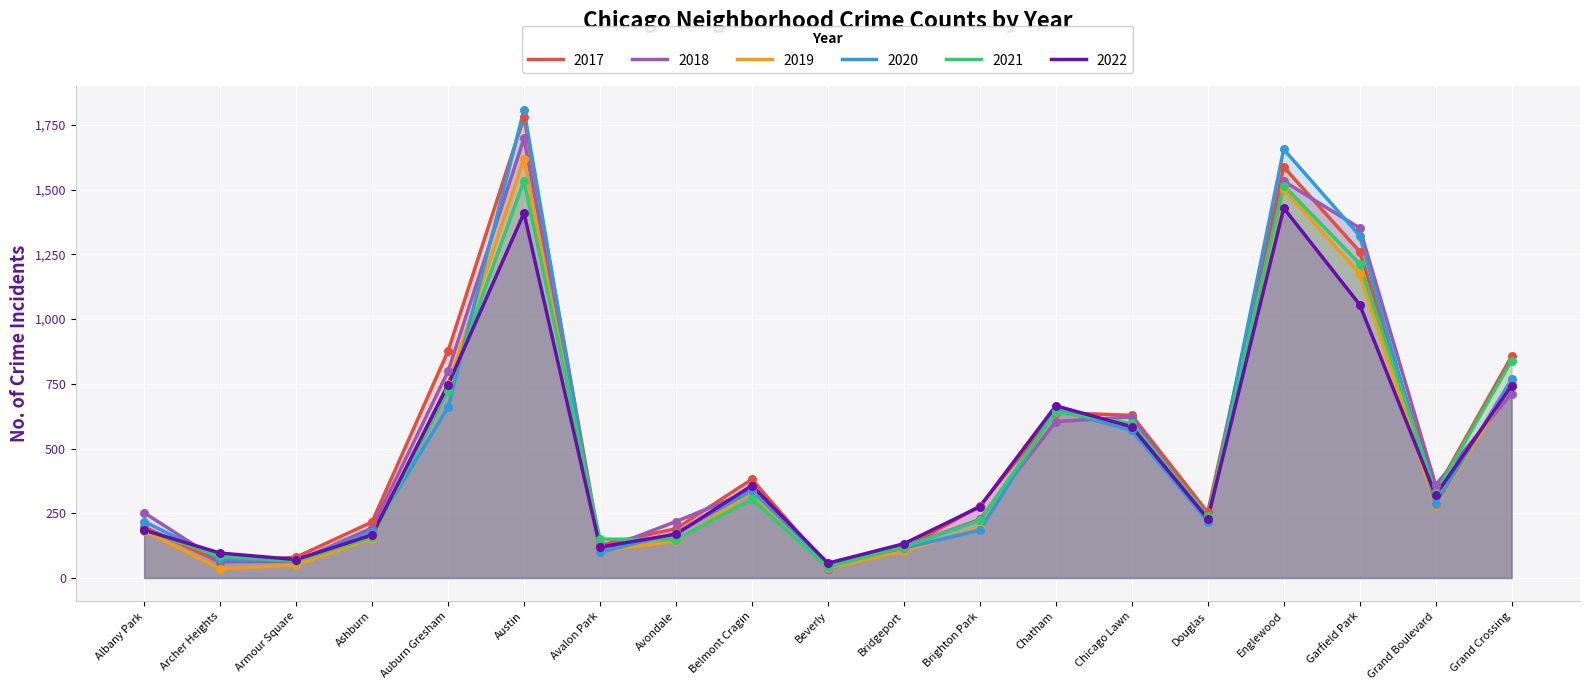

Is the value of 2020 at Auburn Gresham greater than the value of 2021 at Avalon Park?

Yes